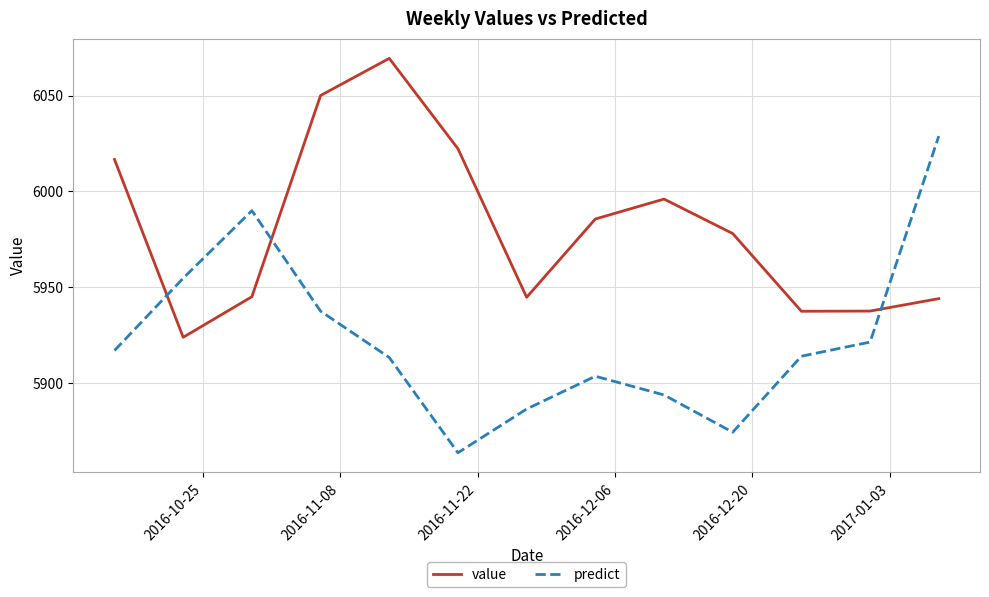

What is the maximum value for predict?

6028.9